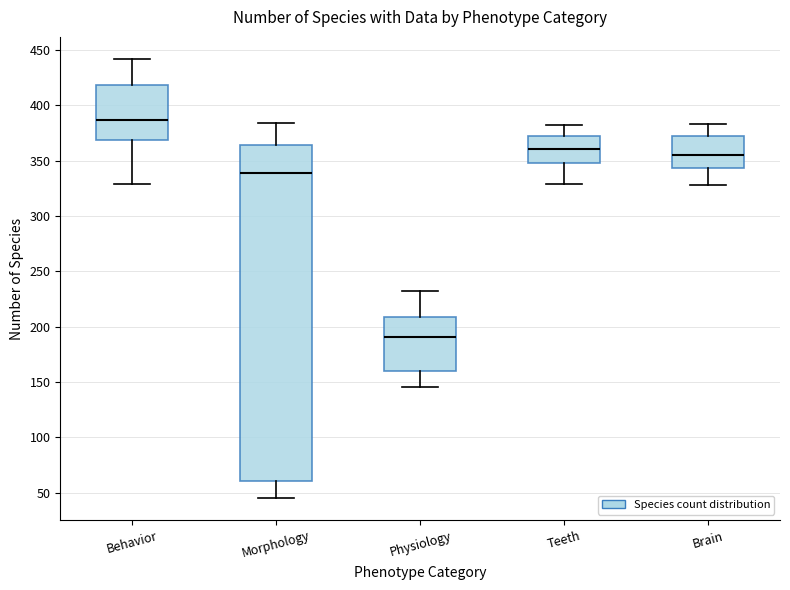

Reading left to right, read every box against the y-axis: the position of its median line, the range the box covers, and the ends of its whiskers. The values are not printed on the chart, so give them approximately, as read against the axis.

Behavior: median 385, box 370 to 420, whiskers 330 to 440
Morphology: median 340, box 60 to 365, whiskers 45 to 385
Physiology: median 190, box 160 to 210, whiskers 145 to 230
Teeth: median 360, box 350 to 375, whiskers 330 to 380
Brain: median 355, box 345 to 375, whiskers 330 to 385